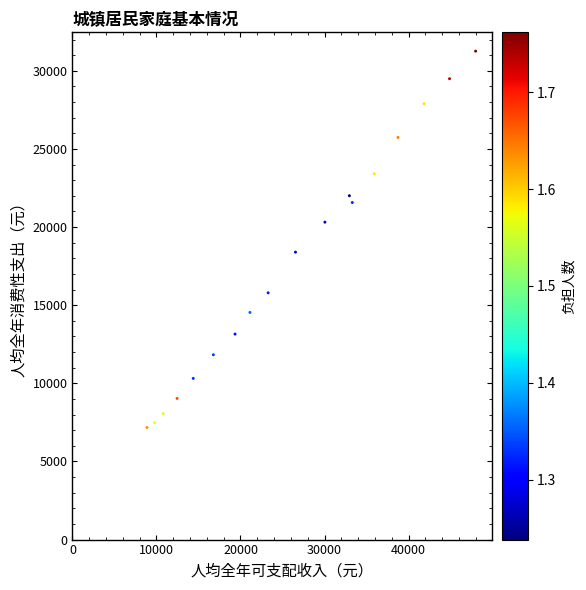

What is the range of Y values (max minus min)?

24085.5